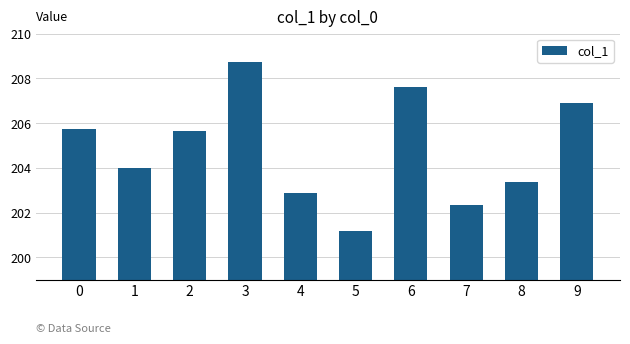

Which category has the lowest value across all series?

5